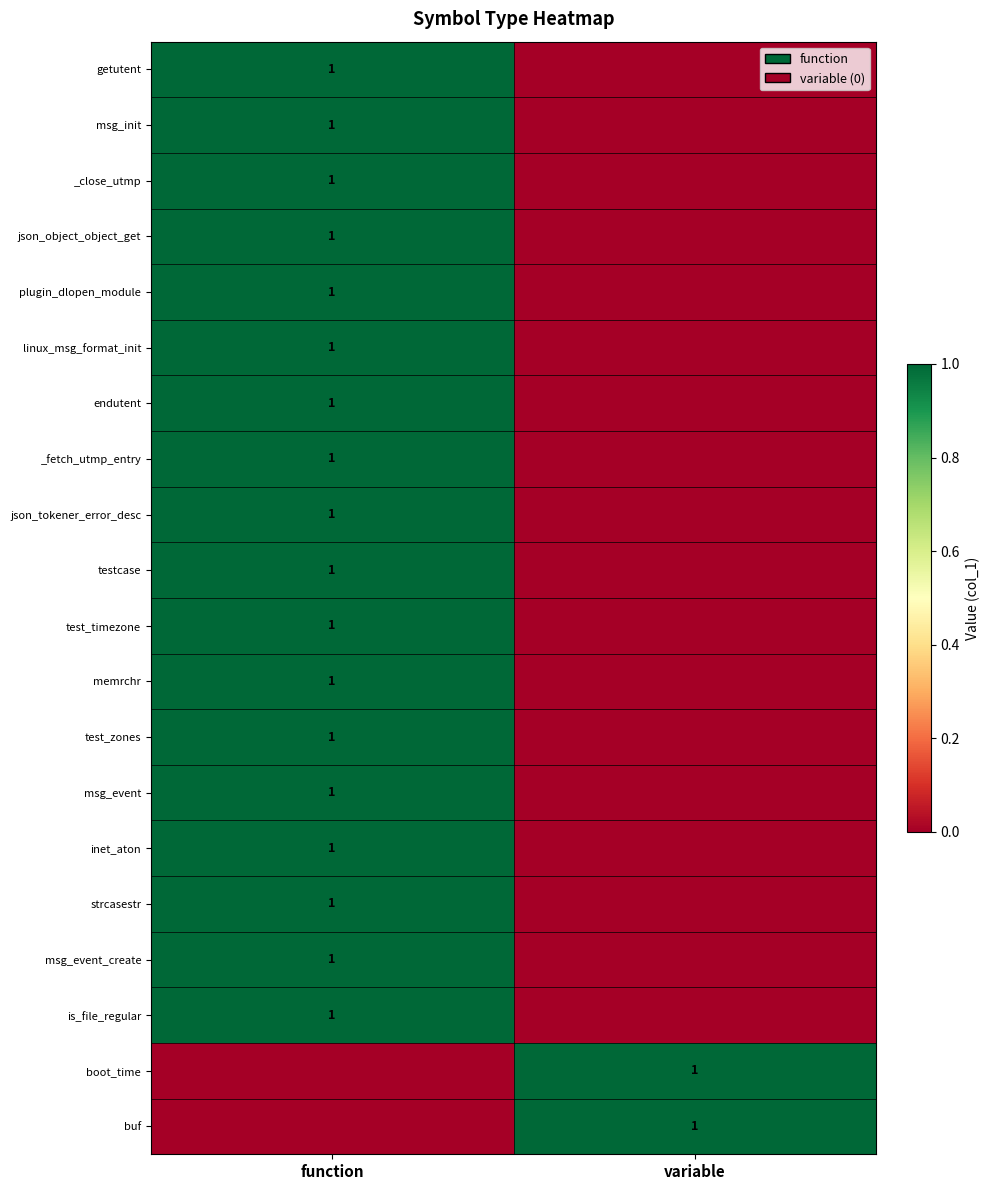

True or false: memrchr has a value of 1 at function.

True